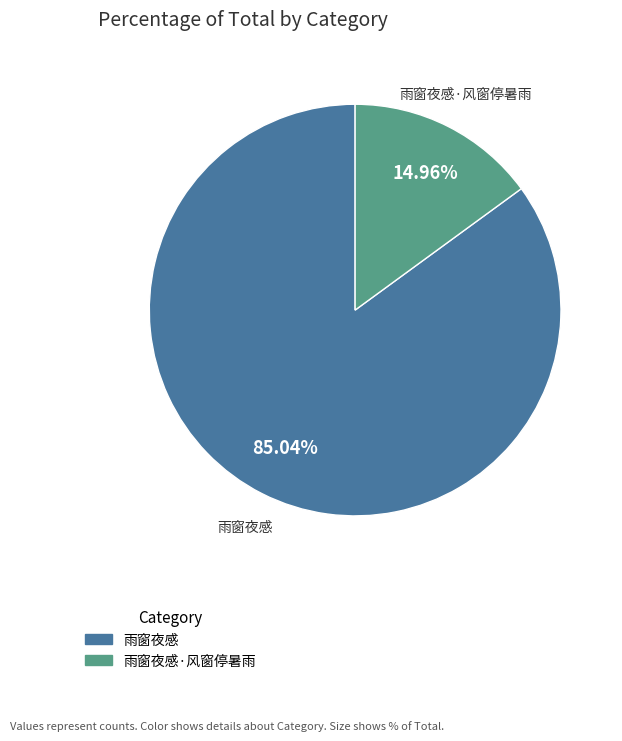

Which slice is the largest?

雨窗夜感